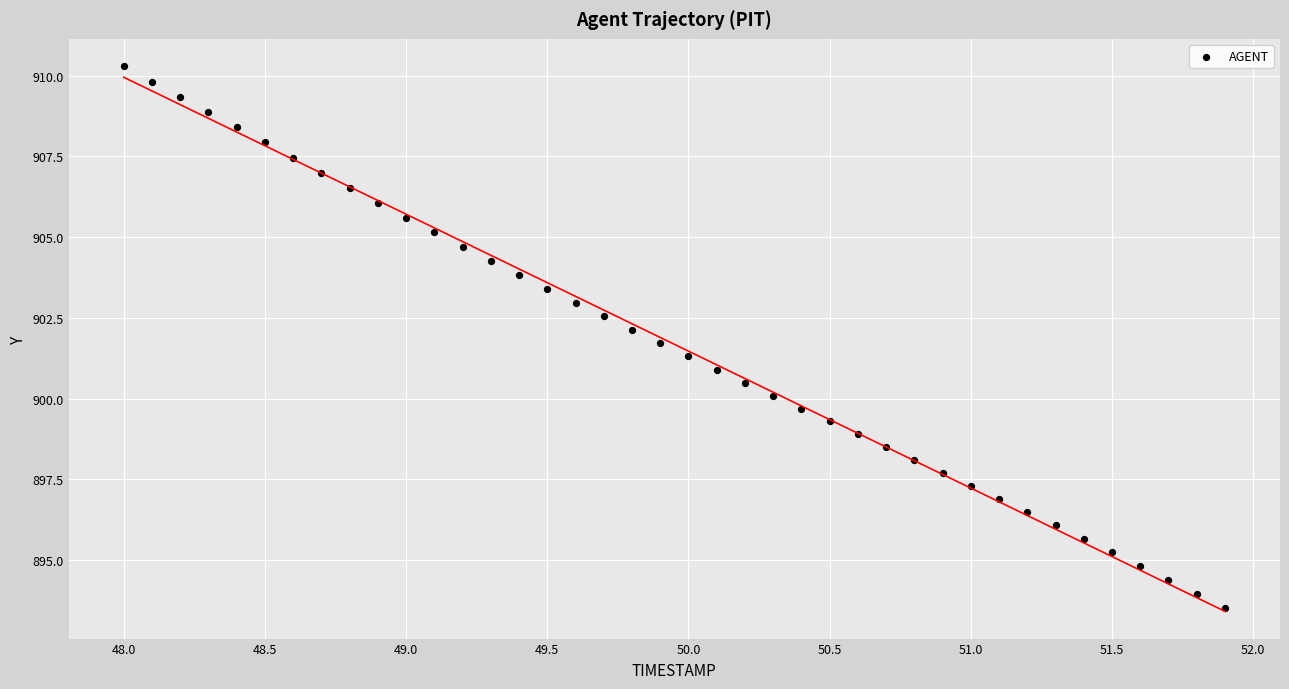

What is the range of X values (max minus min)?

3.9